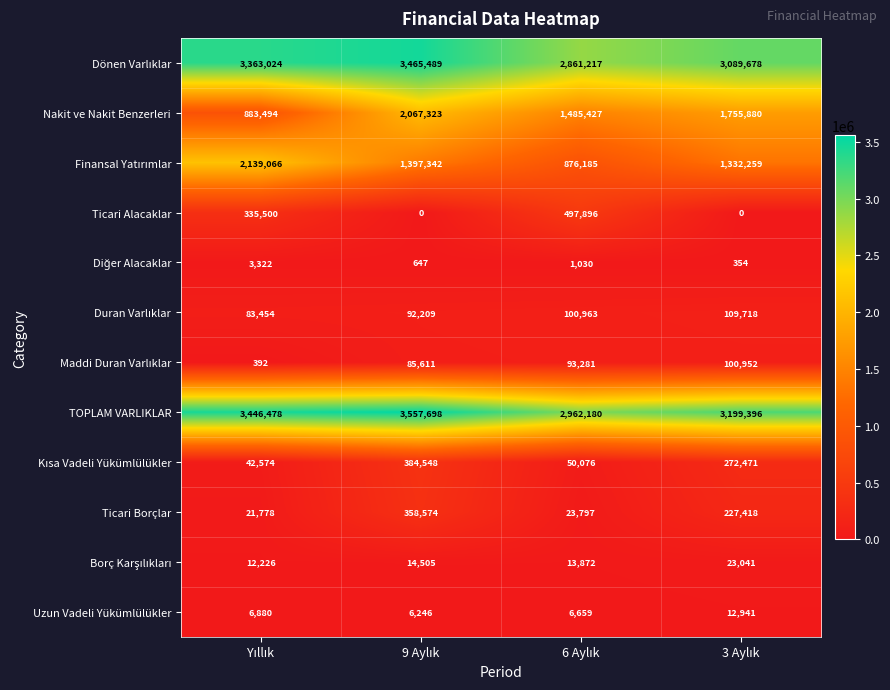

What is the difference between the second highest and minimum values in the Ticari Alacaklar series?

335500